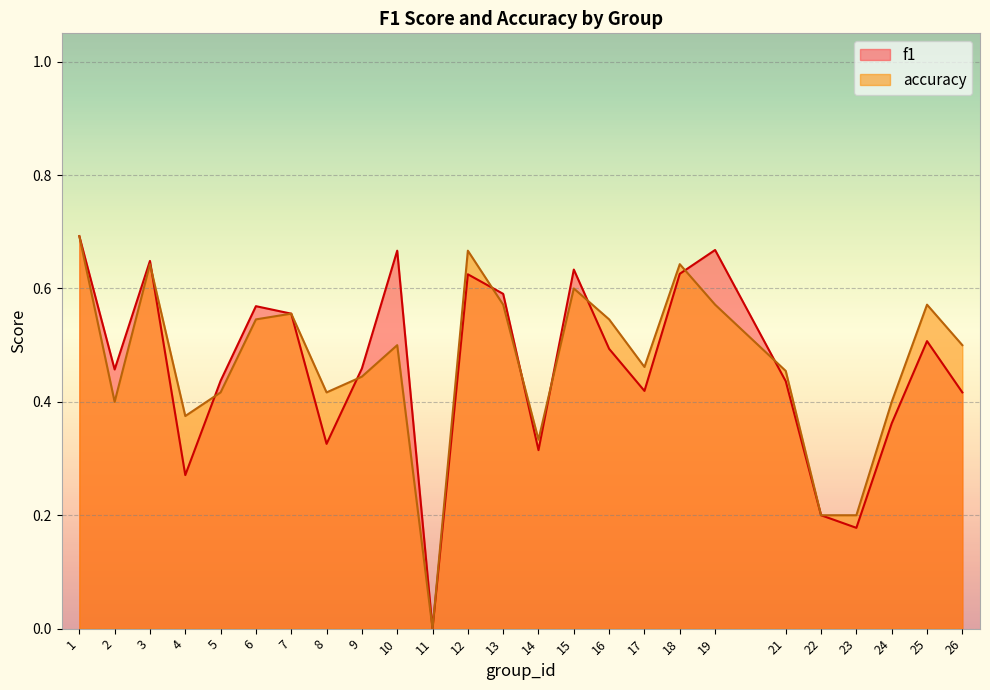

What value does the accuracy series have at 7?

0.6